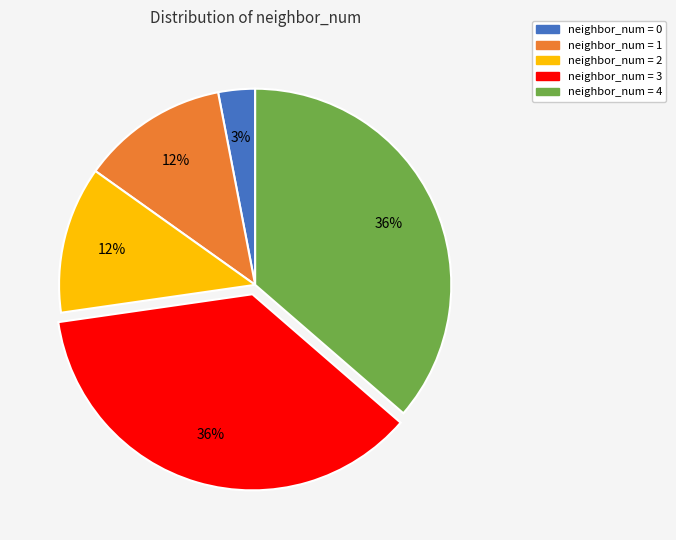

Is it true that neighbor_num = 2 is 12% of the pie?

True